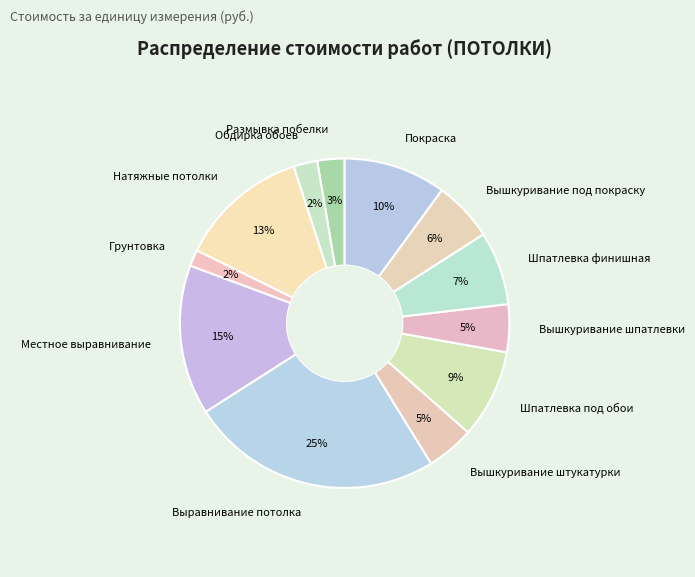

Is it true that Вышкуривание под покраску is 1% of the pie?

False